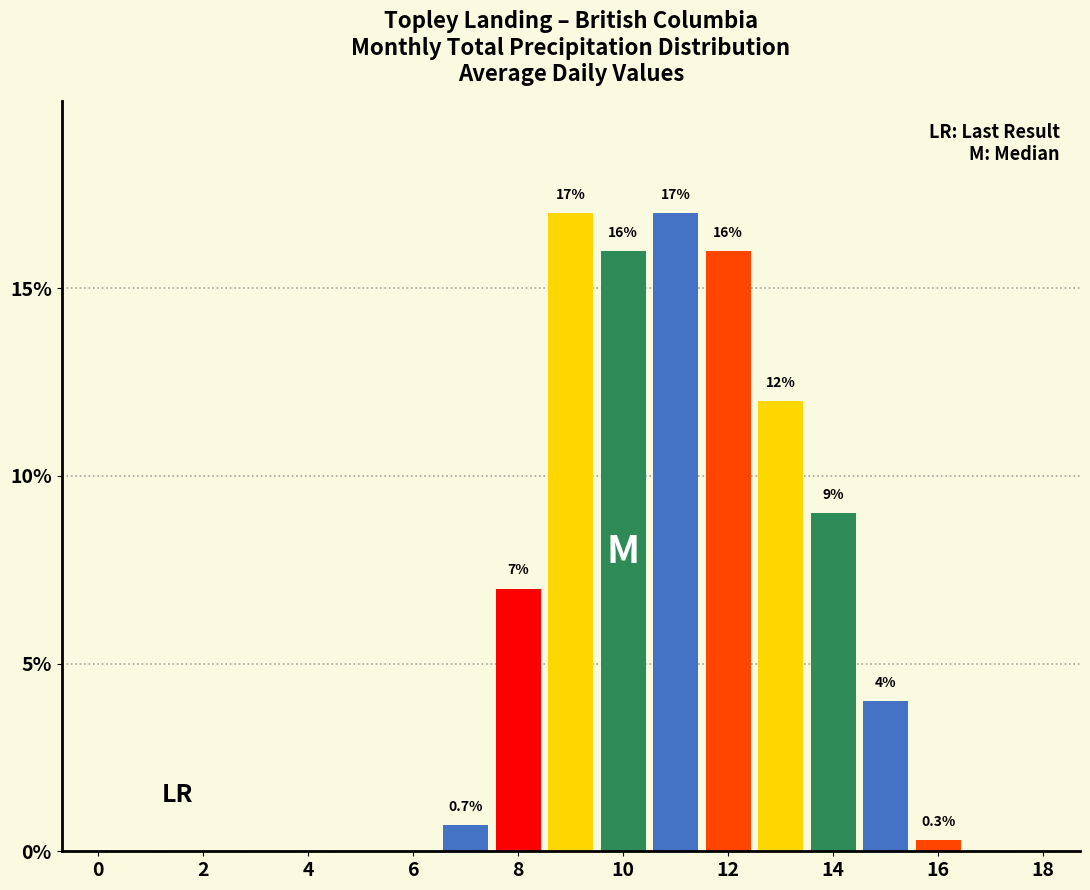

What is the sum of all values?

99.0